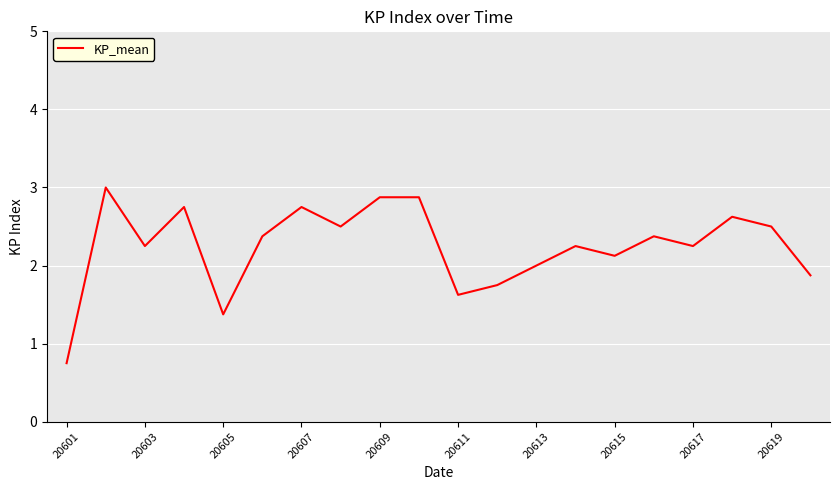

What is the maximum value shown in the chart?

3.0